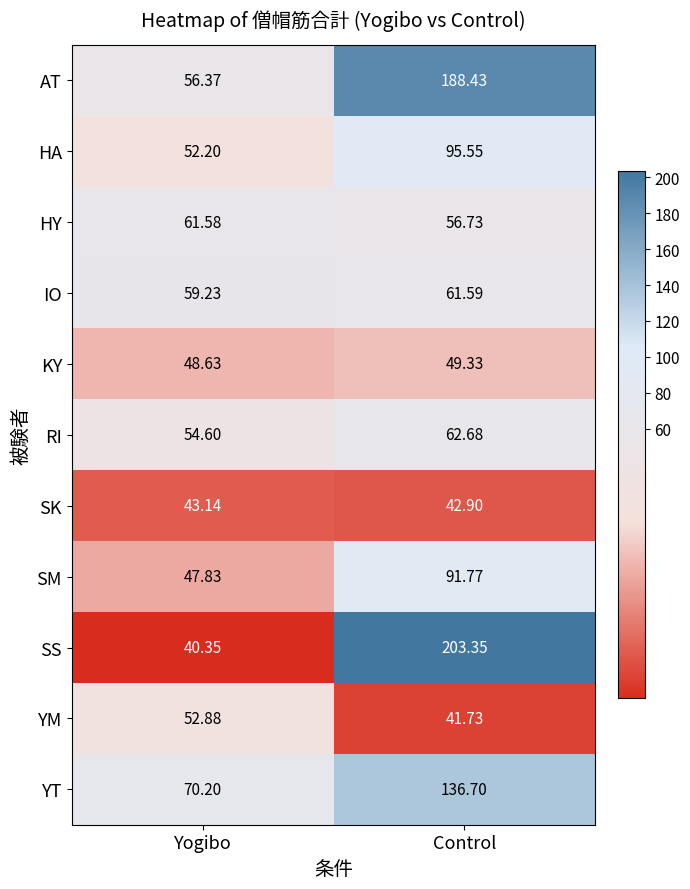

At which label does HA reach its minimum?

Yogibo